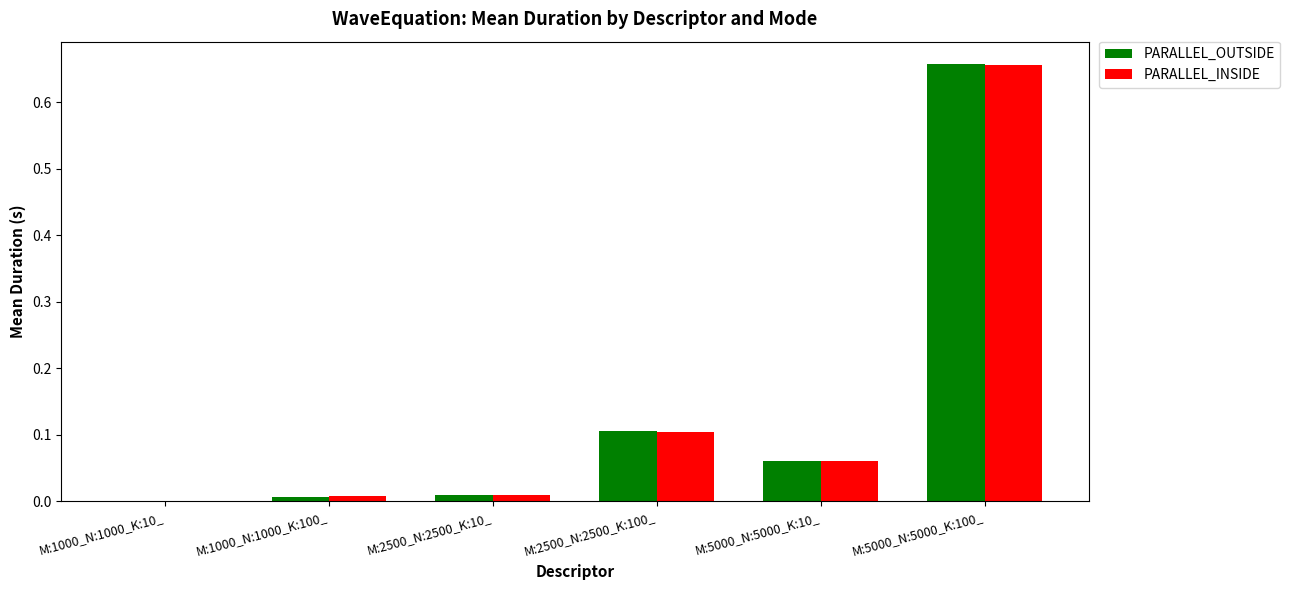

How many groups of bars are there?

6